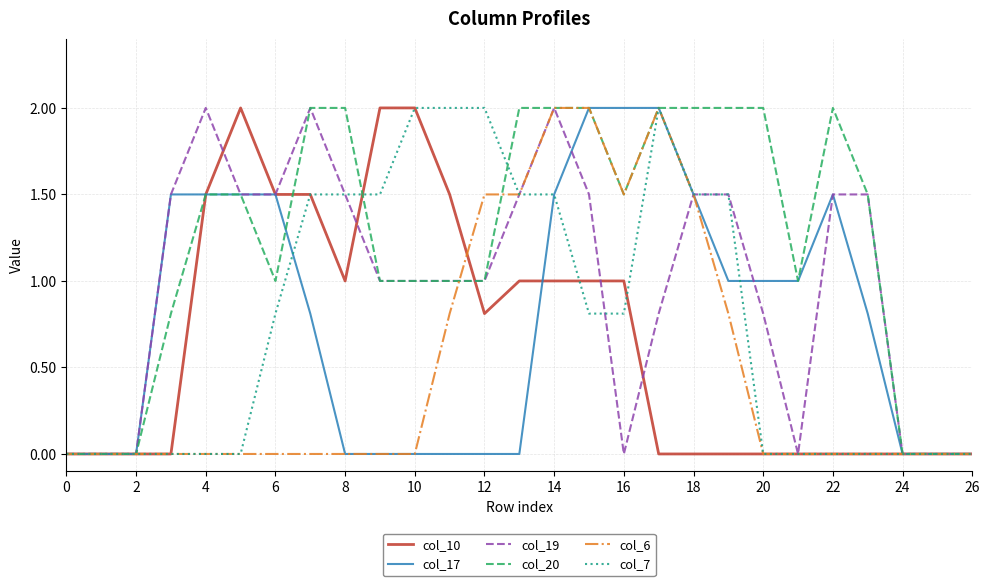

What are all the series names shown in the legend?

col_10, col_17, col_19, col_20, col_6, col_7